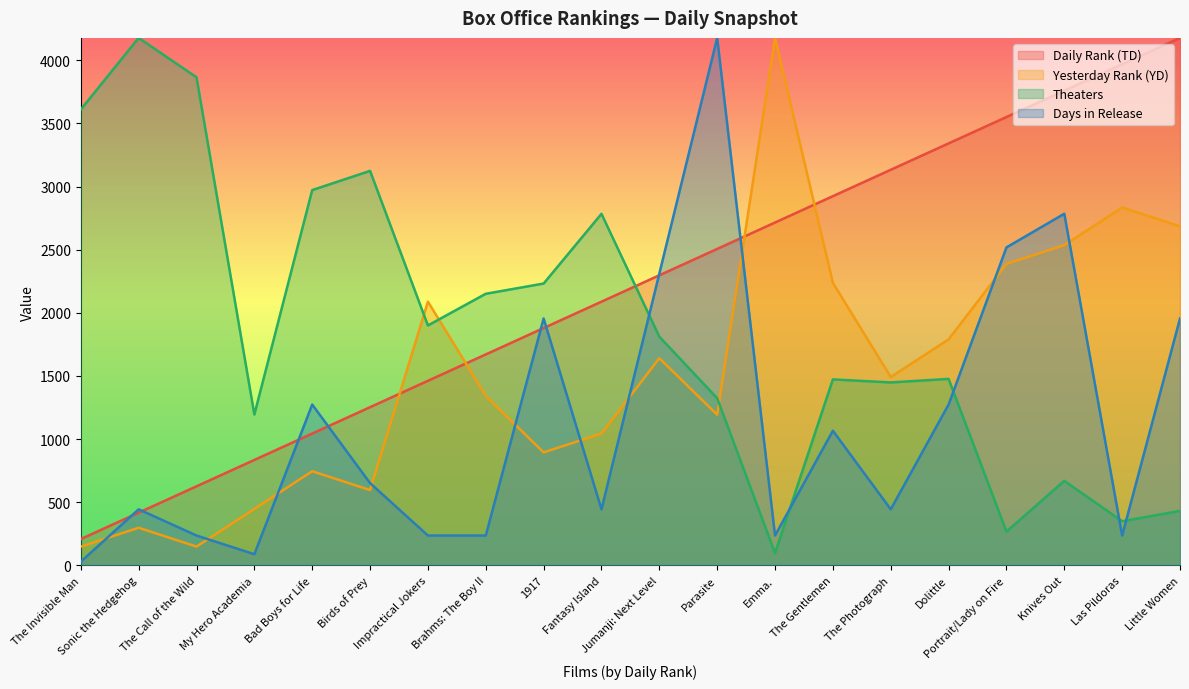

Which series has the largest total across all categories?

Daily Rank (TD)